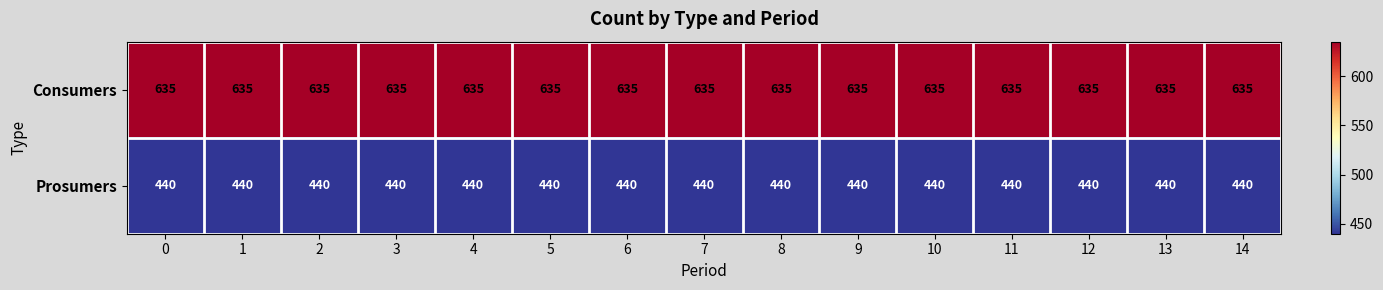

Rank the series by their maximum value, from highest to lowest.

Consumers, Prosumers